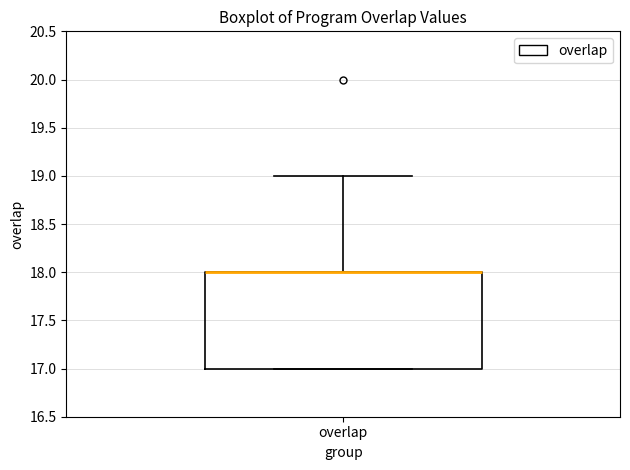

Where does the upper whisker of the box for overlap end on the y-axis? The values are not printed on the chart, so give them approximately, as read against the axis.

19